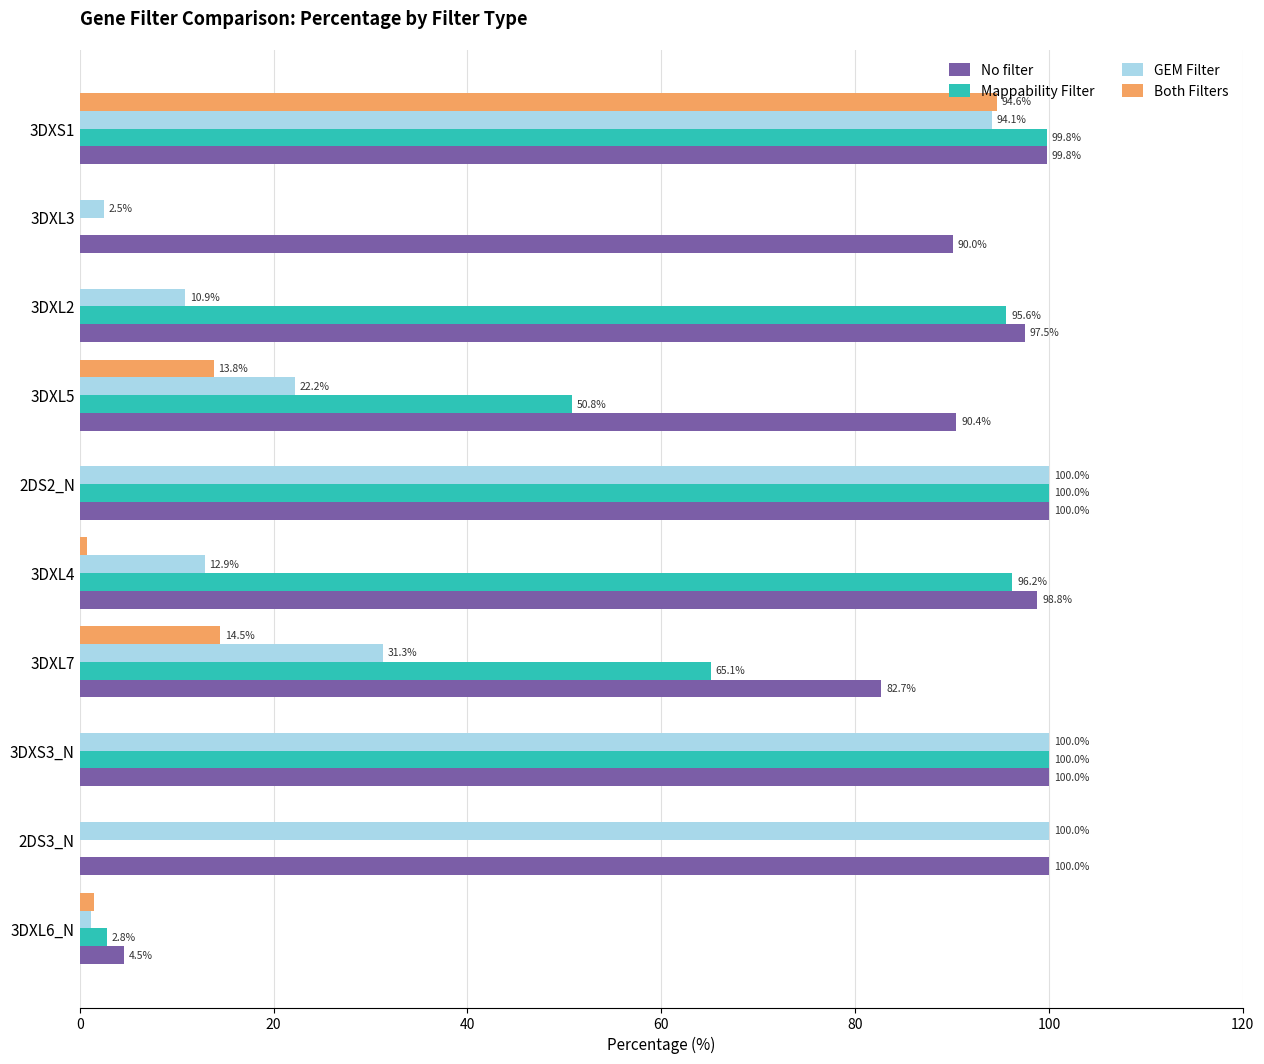

Count the number of data series in this chart.

4